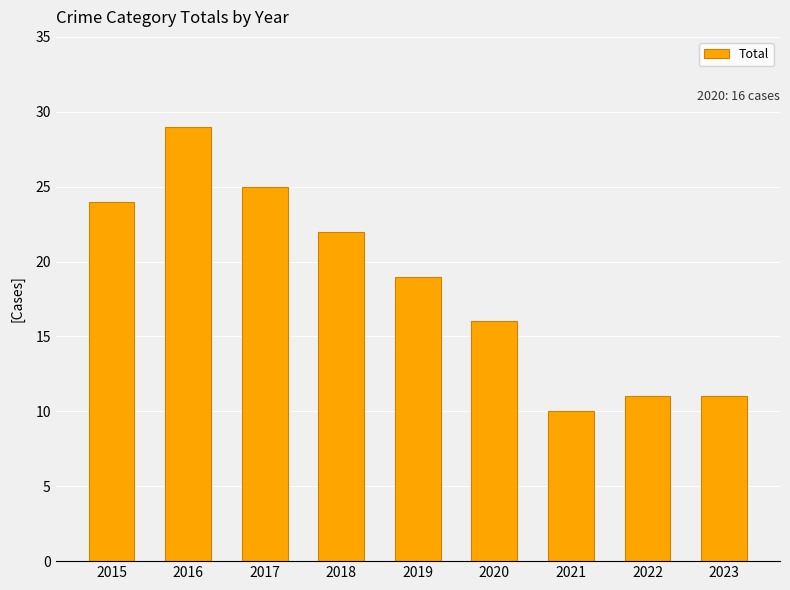

How many data points does each series have?

9